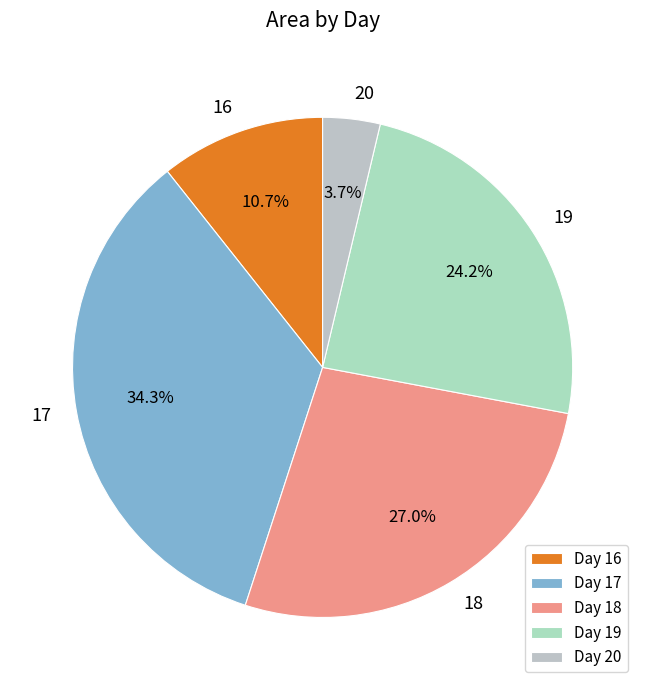

Is the sum of 19 and 17 greater than half?

Yes